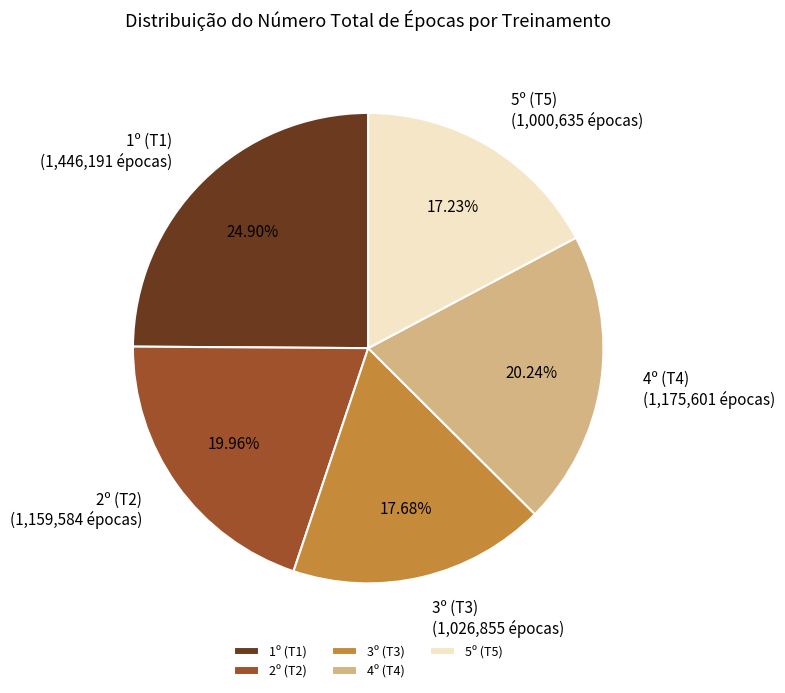

Is it true that 2º (T2) is 20% of the pie?

True